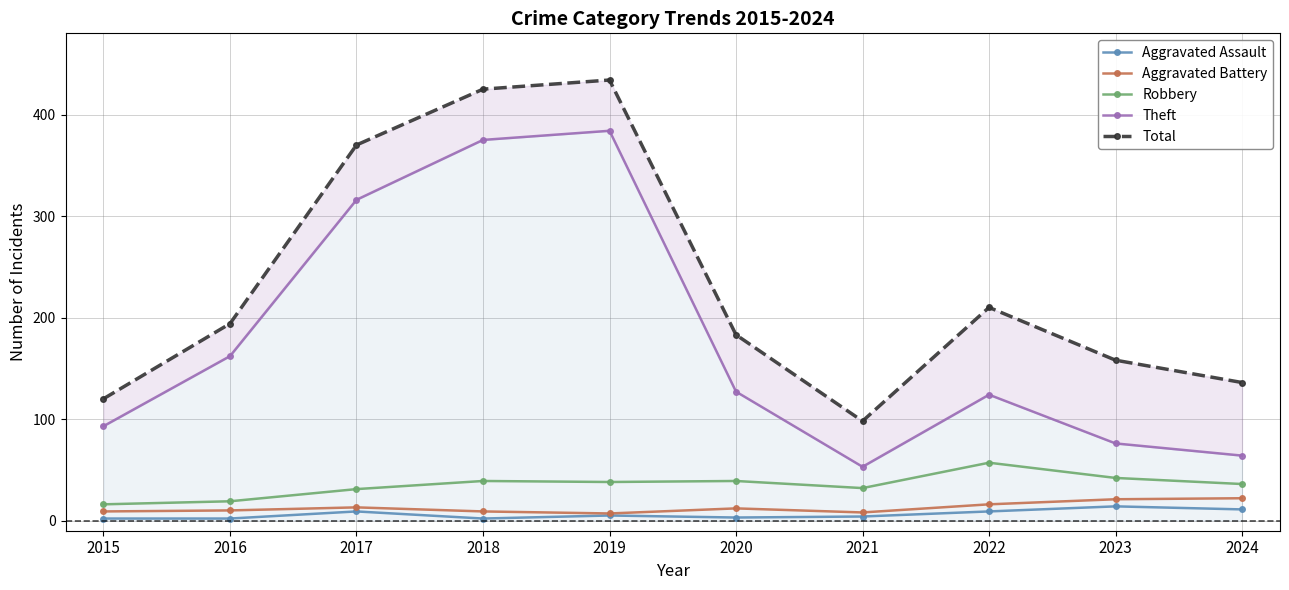

Does the chart have visible grid lines?

Yes